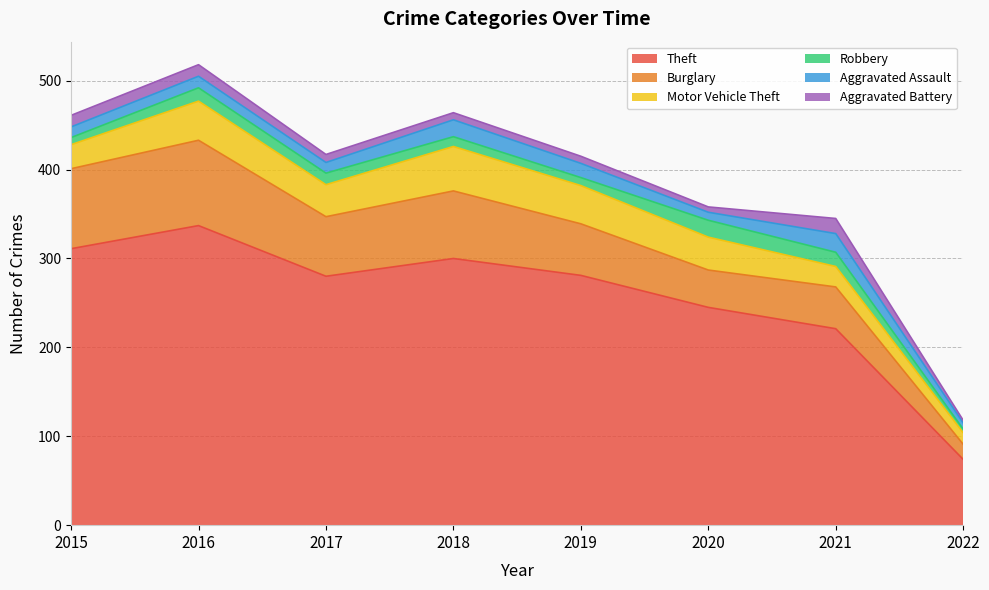

Which series changed the most between 2020 and 2021?

Theft